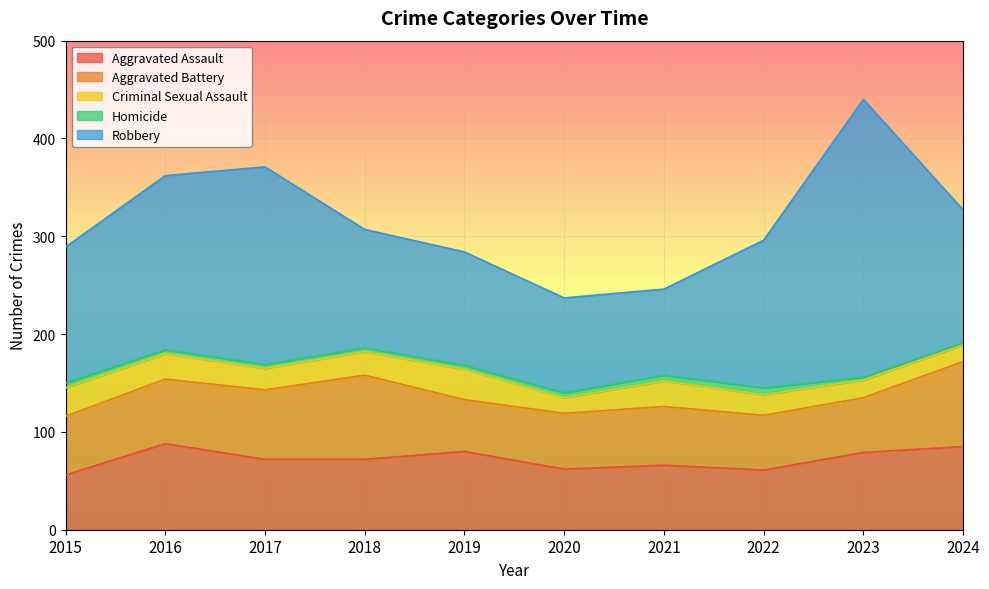

At which category is the sum across all series the highest?

2023